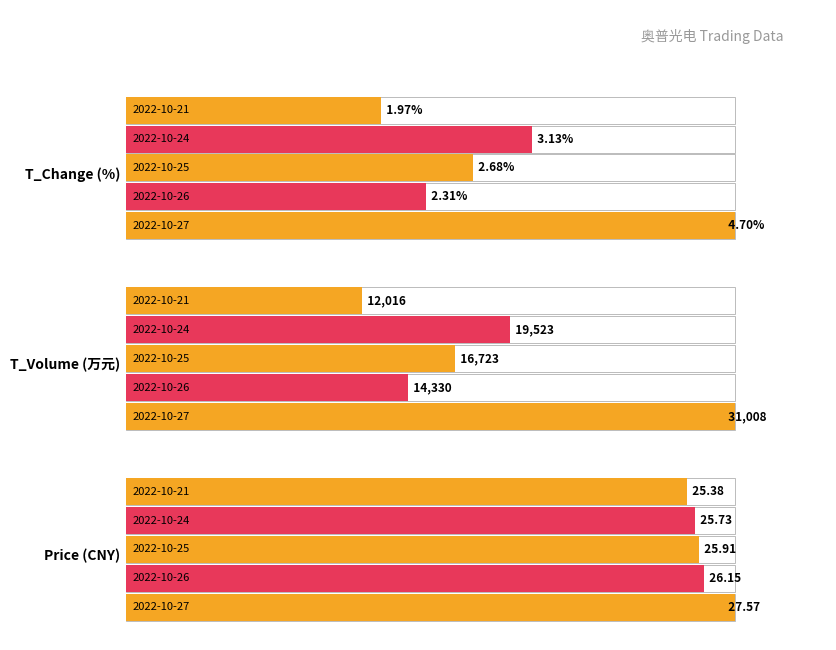

Rank the categories by t_volume value from highest to lowest.

2022-10-27, 2022-10-24, 2022-10-25, 2022-10-26, 2022-10-21